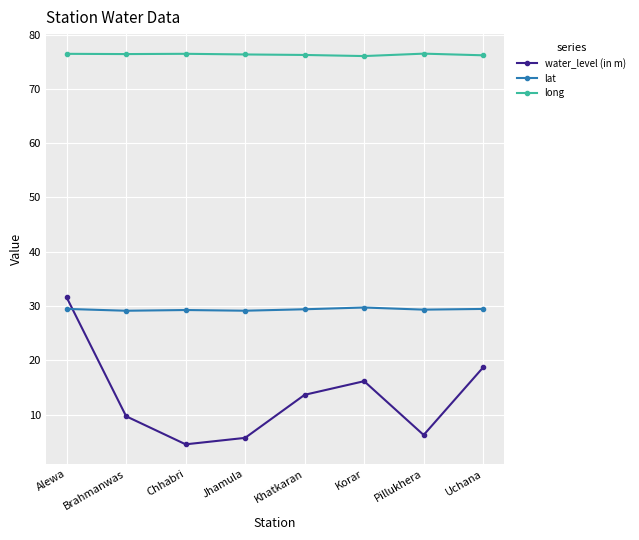

At which category does water_level (in m) reach its first local peak?

Korar